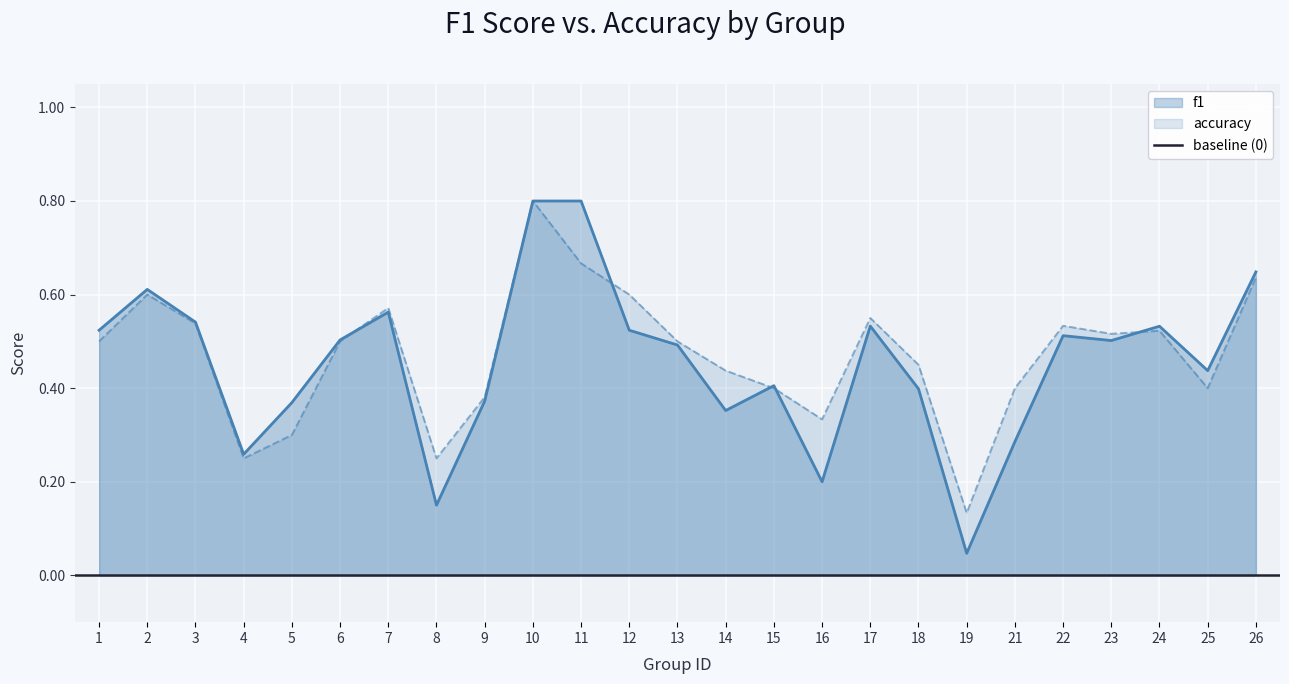

True or false: accuracy has a value of 0.3 at 1.

False